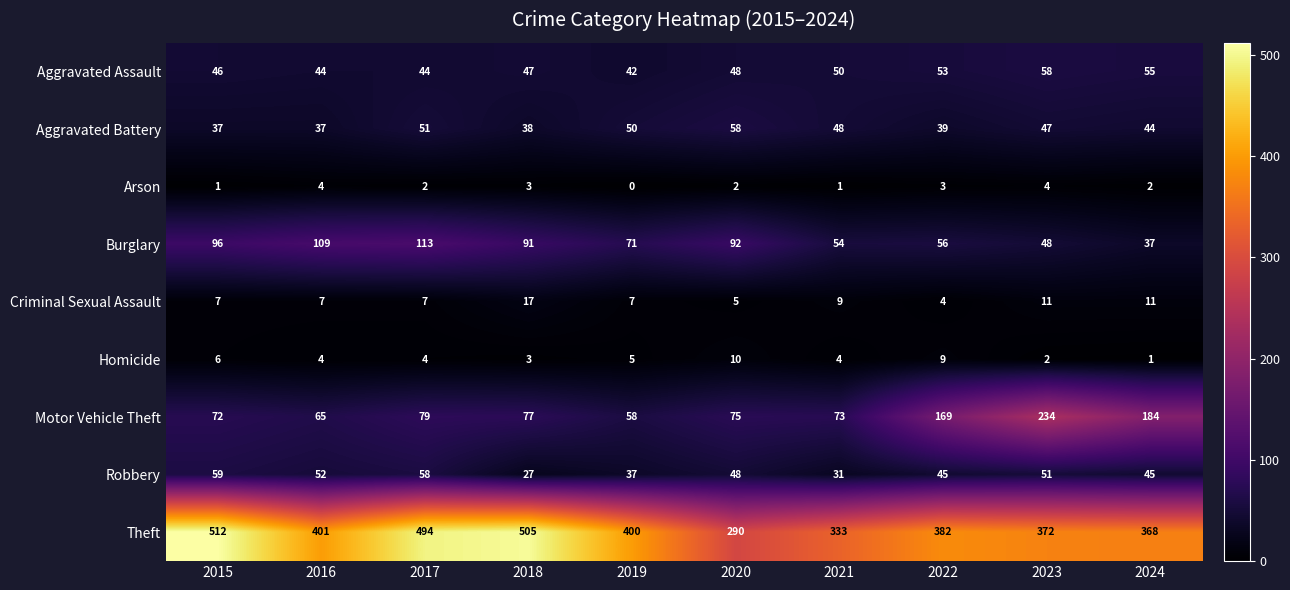

At which category does the chart reach its minimum across all series?

2019